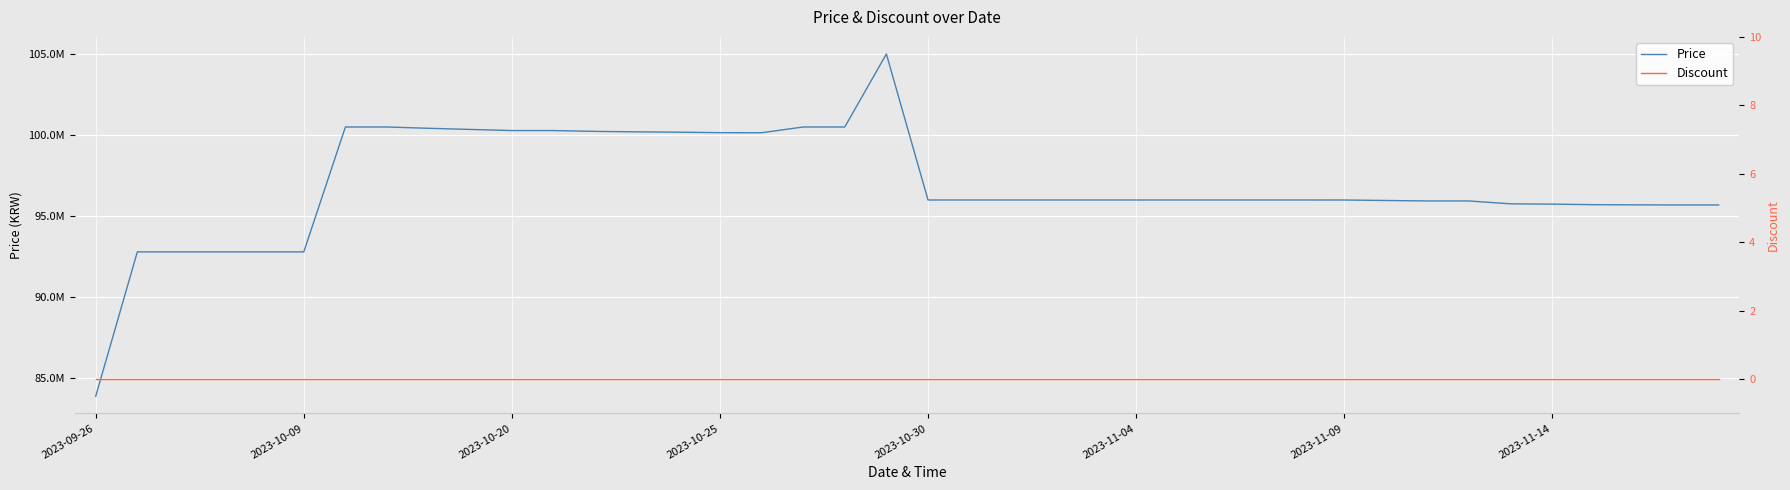

At how many categories does at least one series exceed 84548499?

39